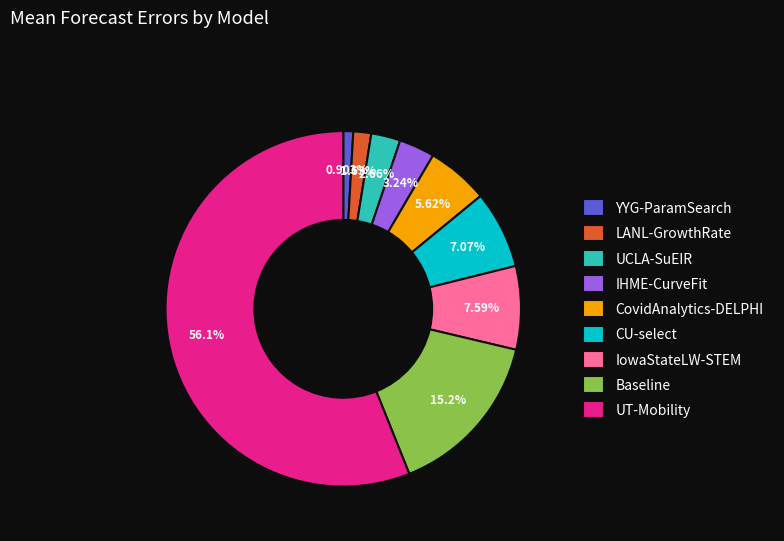

Is it true that YYG-ParamSearch is 1% of the pie?

True